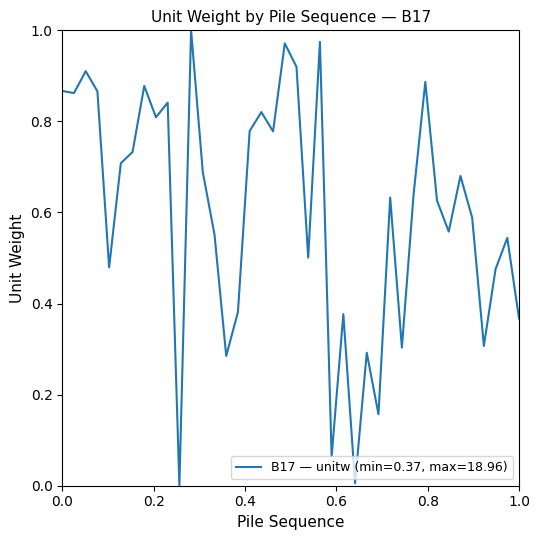

At which category does the chart reach its peak across all series?

012